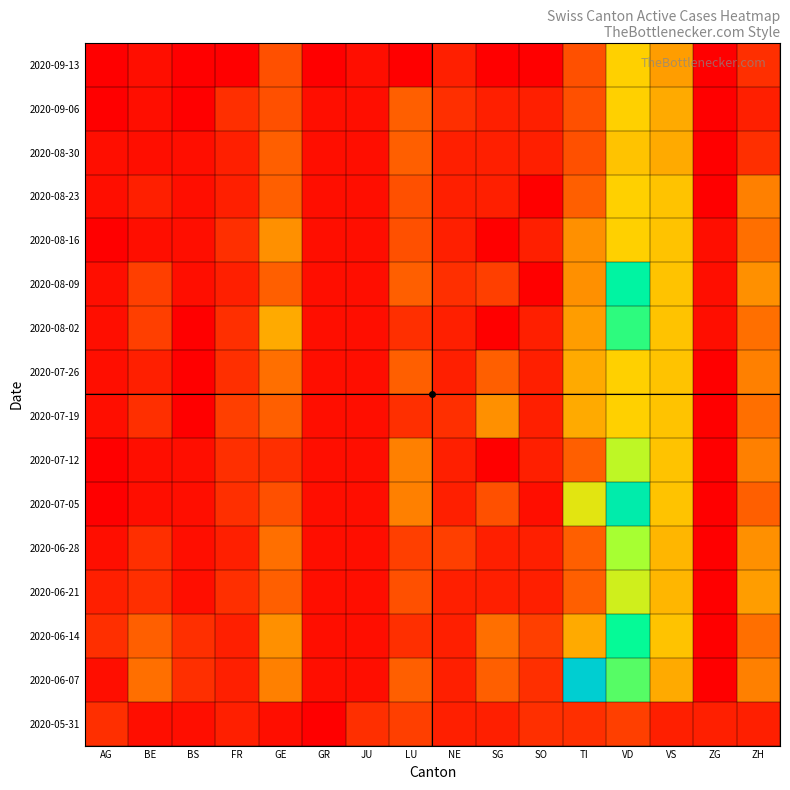

What is the difference between the highest and lowest values at TI?

26